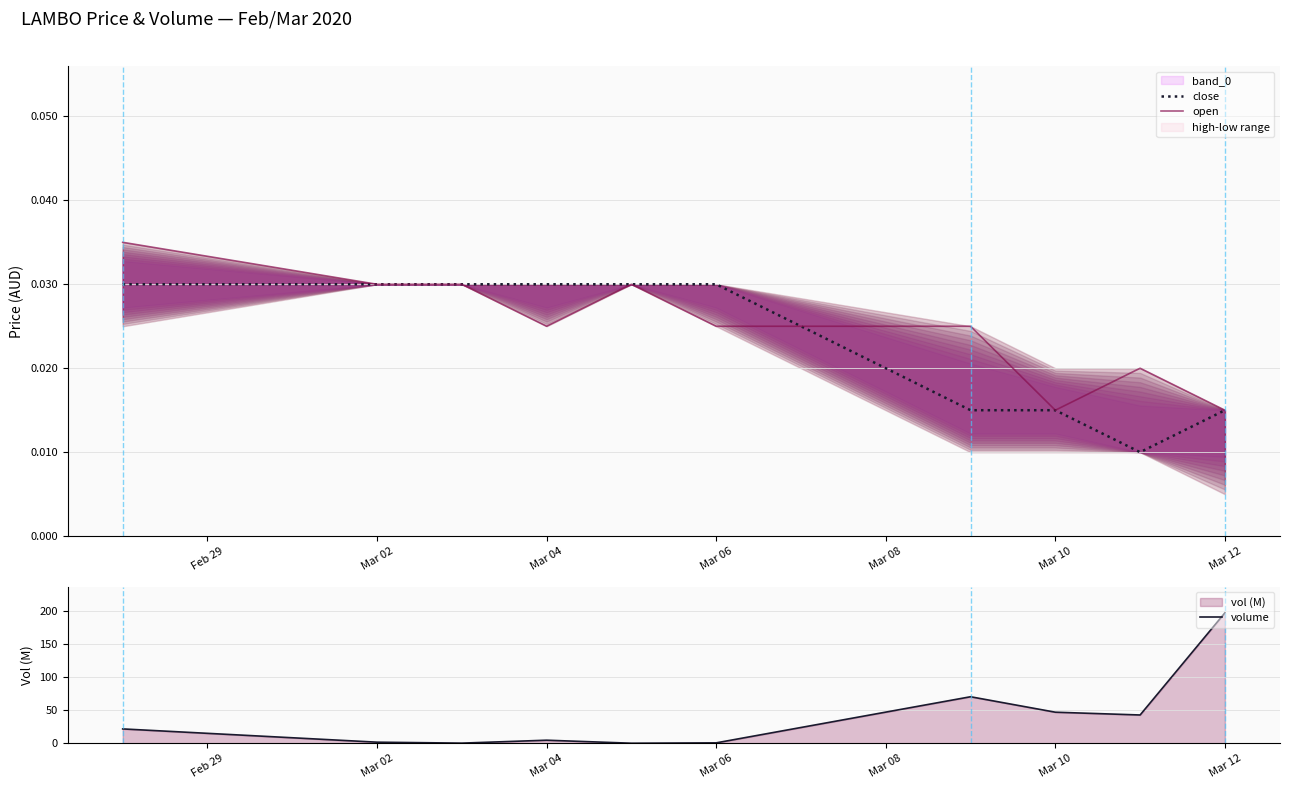

True or false: open has a value of 0.0 at Mar 02.

False